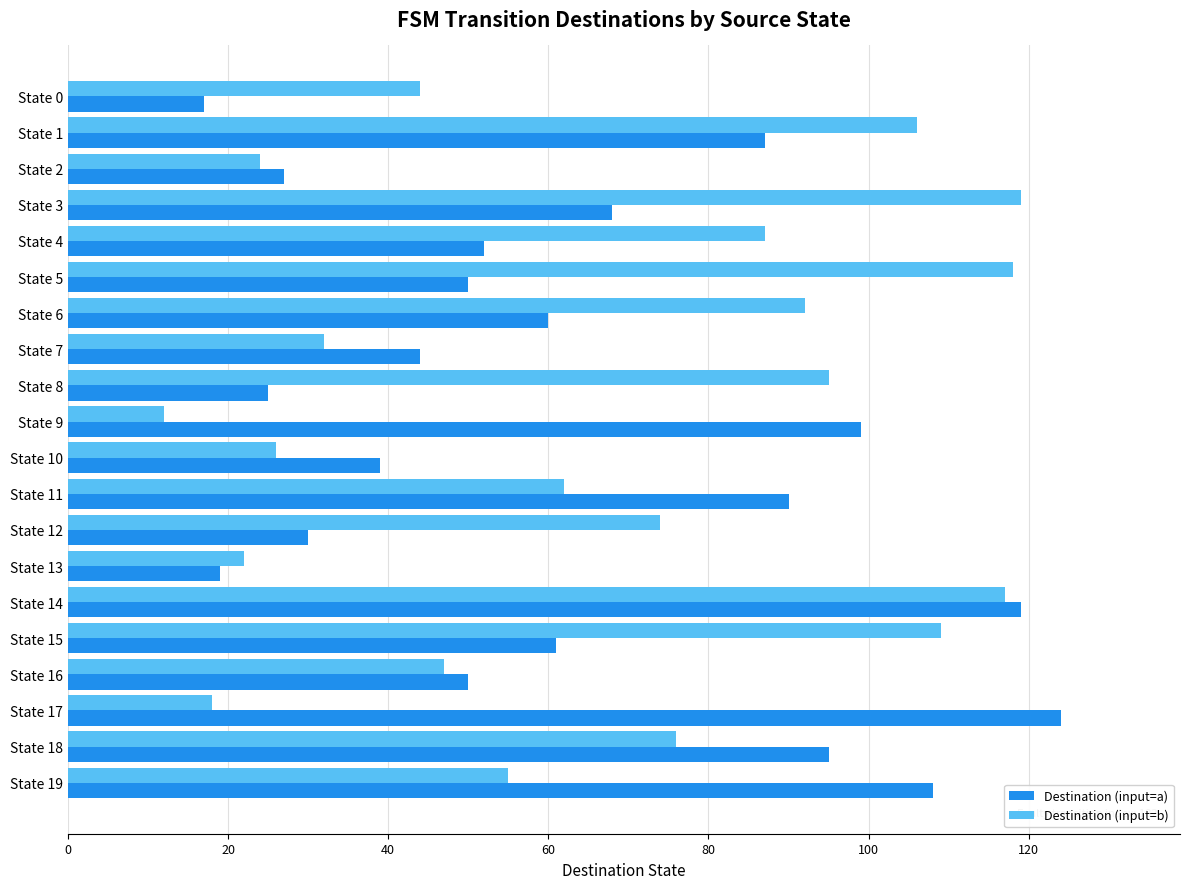

What is the sum of all Destination (input=b) values?

1335